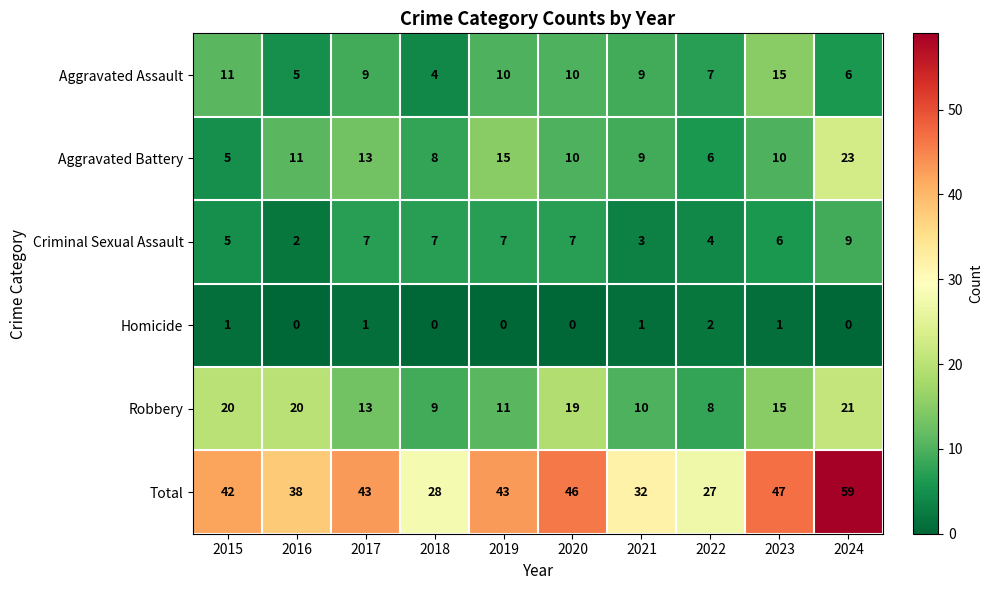

Which series changed the most between 2015 and 2022?

Total